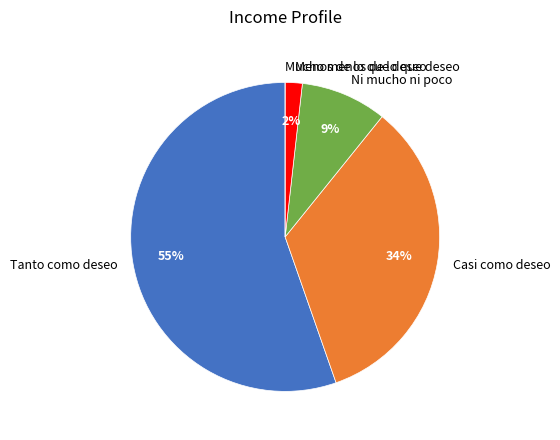

Does Casi como deseo account for over 50% of the chart?

No